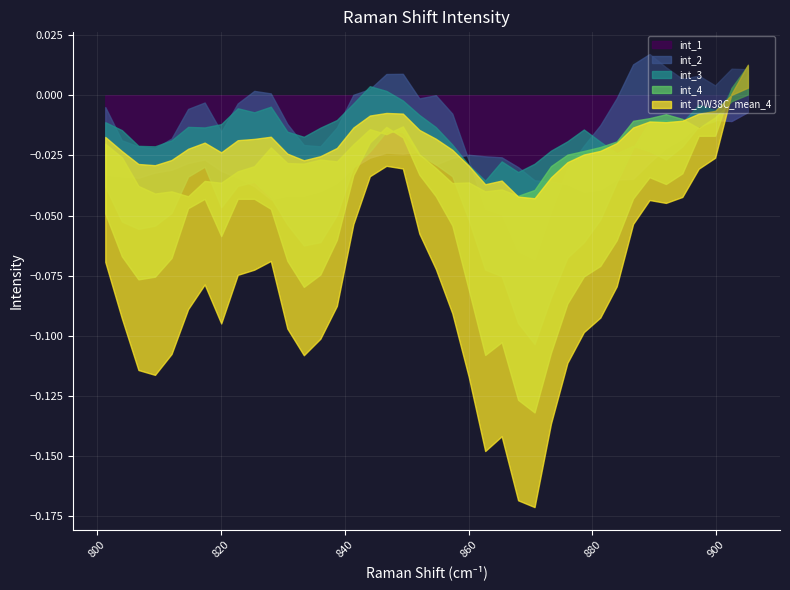

In int_2, how many points are lower than both neighbors (excluding endpoints)?

7